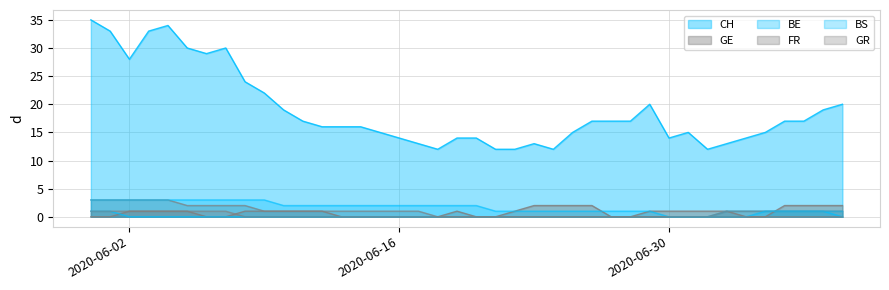

Reading left to right, what are all the values shown in this chart?

CH: 35	33	28	33	34	30	29	30	24	22	19	17	16	16	16	15	14	13	12	14	14	12	12	13	12	15	17	17	17	20	14	15	12	13	14	15	17	17	19	20
GE: 0	0	1	1	1	1	0	0	1	1	1	1	1	0	0	0	0	0	0	1	0	0	1	2	2	2	2	0	0	1	1	1	1	1	0	0	2	2	2	2
BE: 1	1	0	0	0	0	0	0	0	0	0	0	0	0	0	0	0	0	0	0	0	0	0	0	0	0	0	0	0	0	0	0	0	1	1	1	1	1	1	0
FR: 3	3	3	3	3	2	2	2	2	1	1	1	1	1	1	1	1	1	0	0	0	0	0	0	0	0	0	0	0	0	0	0	0	1	1	1	1	1	1	1
BS: 3	3	3	3	3	3	3	3	3	3	2	2	2	2	2	2	2	2	2	2	2	1	1	1	1	1	1	1	1	1	0	0	0	0	0	1	1	1	1	1
GR: 1	1	1	1	1	1	1	1	0	0	0	0	0	0	0	0	0	0	0	0	0	0	0	0	0	0	0	0	0	0	0	0	0	0	0	0	0	0	0	0